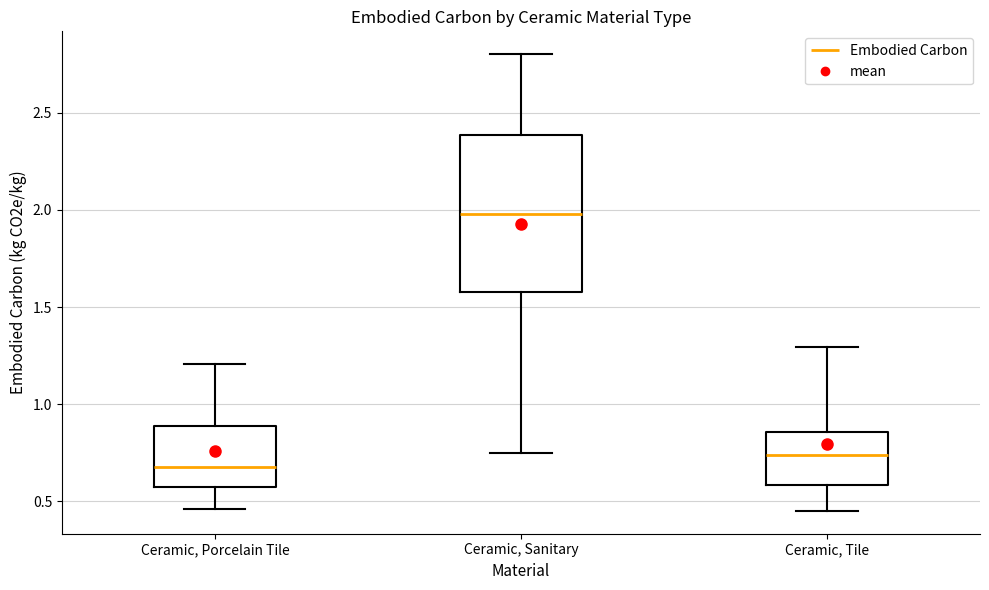

Which box's median line is the lowest?

Ceramic, Porcelain Tile